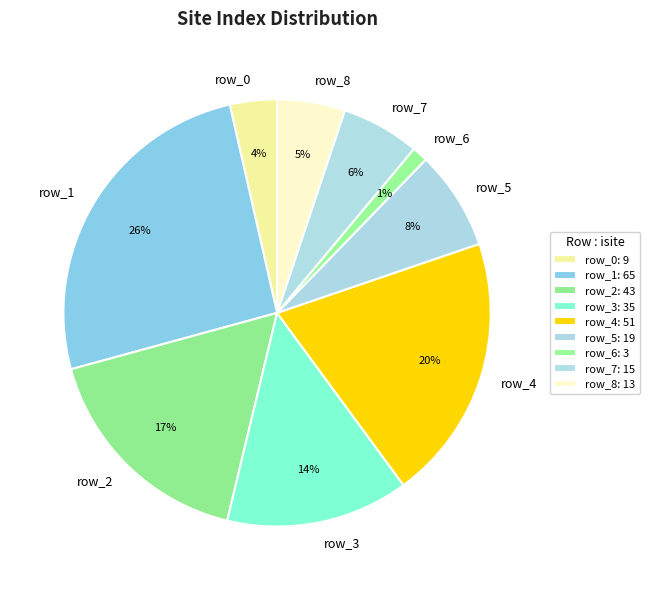

Count the number of slices in the pie.

9